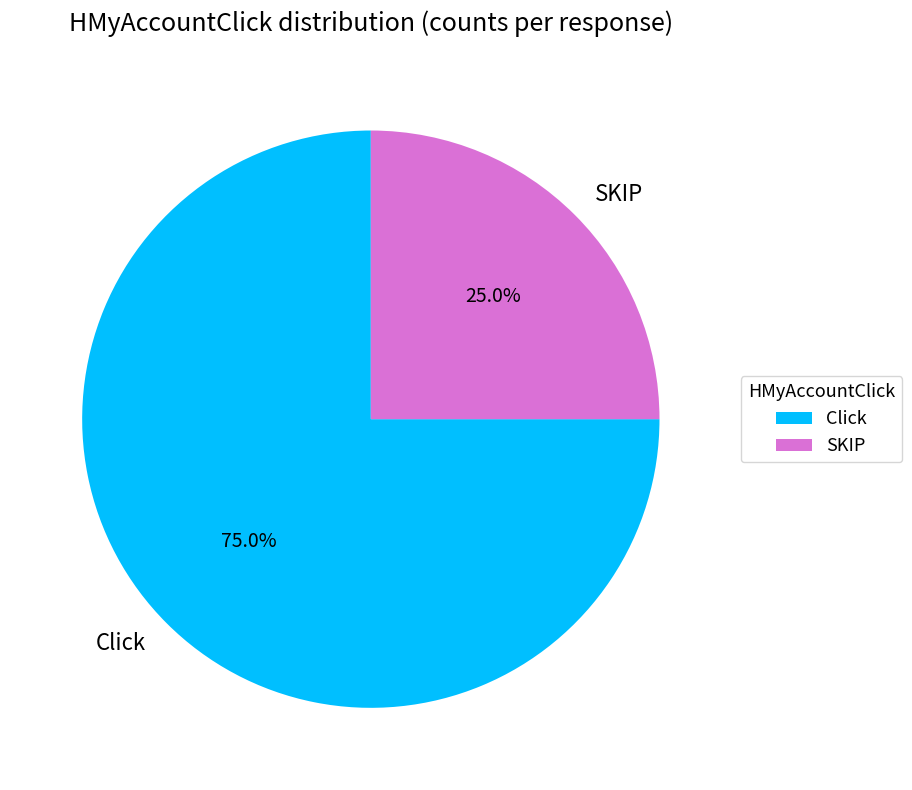

Does any single category account for the majority?

Yes